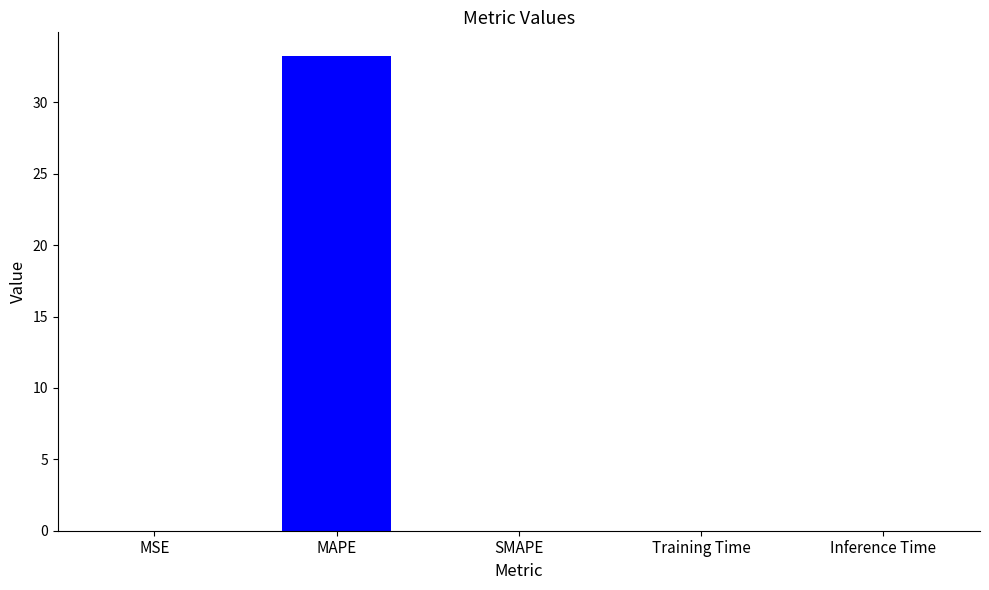

Which has a higher value, Inference Time or MAPE?

MAPE